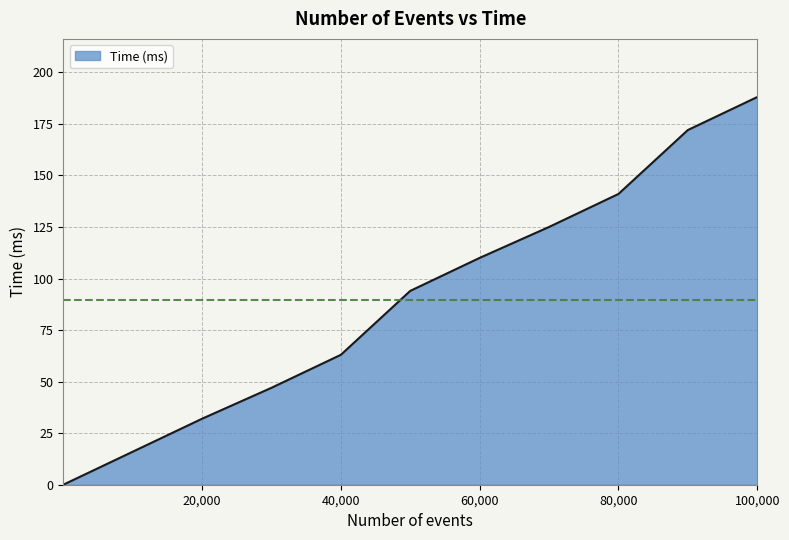

What is the greatest value displayed?

188